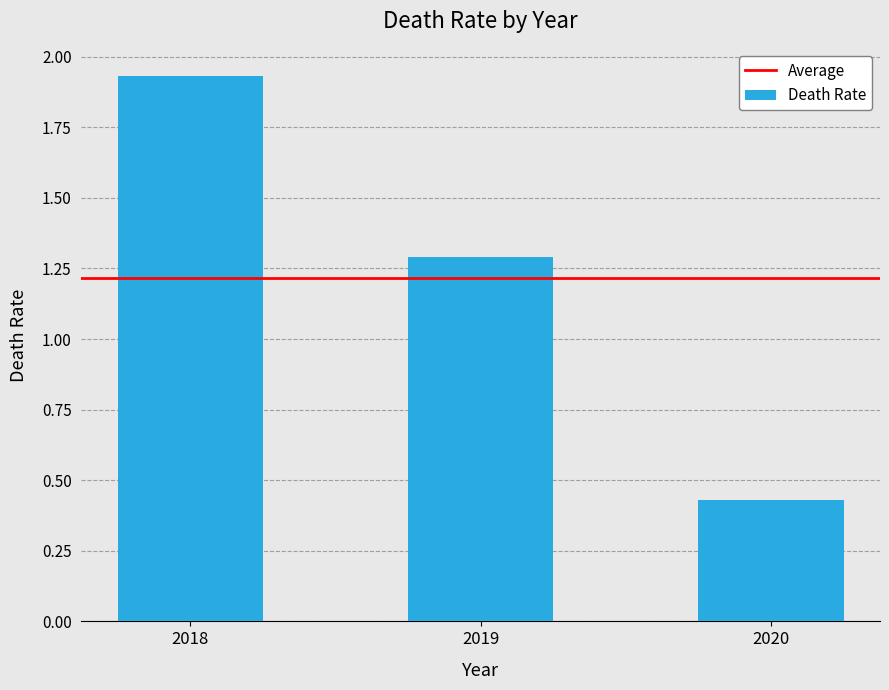

True or false: the data shows 1.3 at 2019.

True